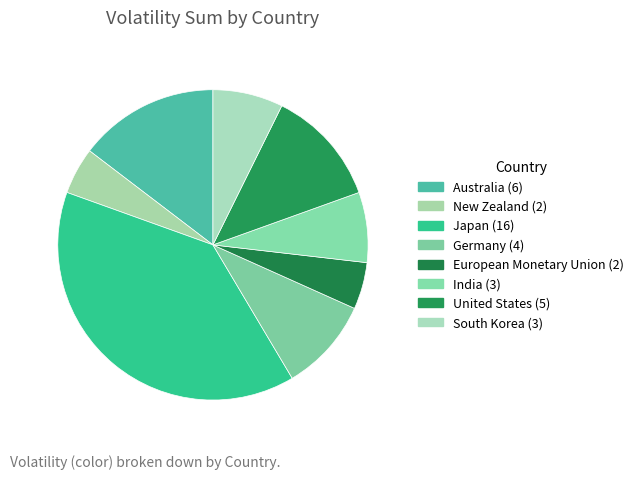

Which category has the smallest portion of the pie?

New Zealand